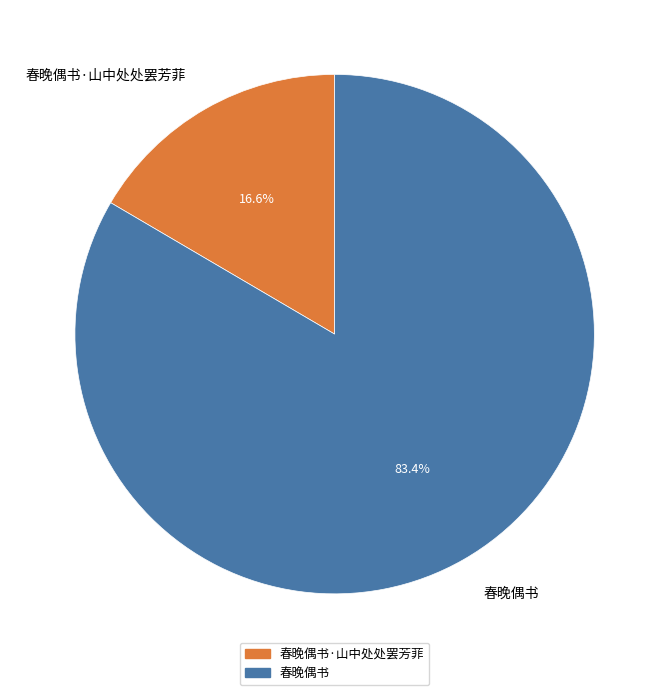

What is the ratio of the value at 春晚偶书·山中处处罢芳菲 to the value at 春晚偶书?

0.2